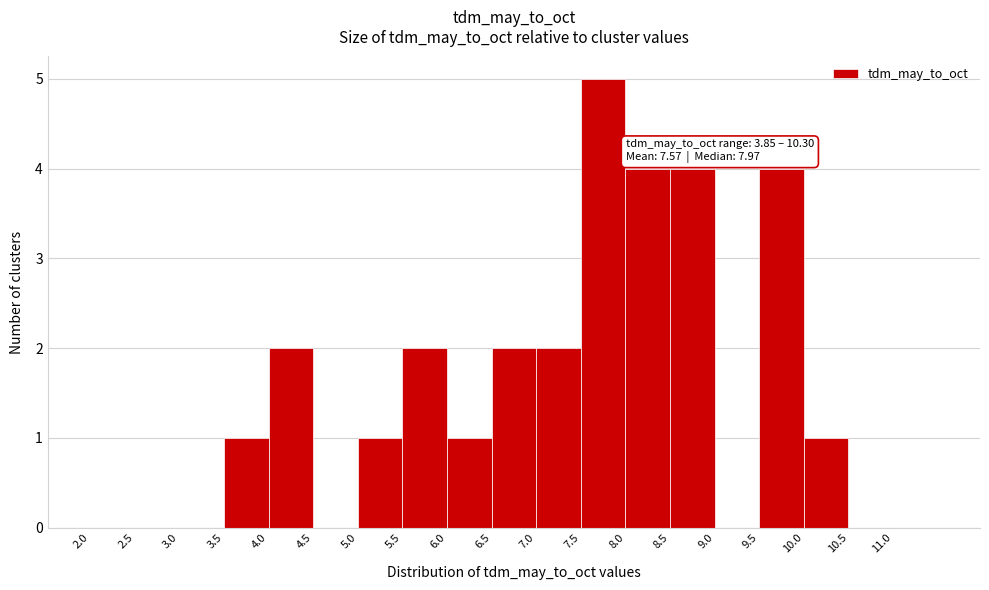

Which range on the x-axis has the tallest bar?

7.5 to 8.0